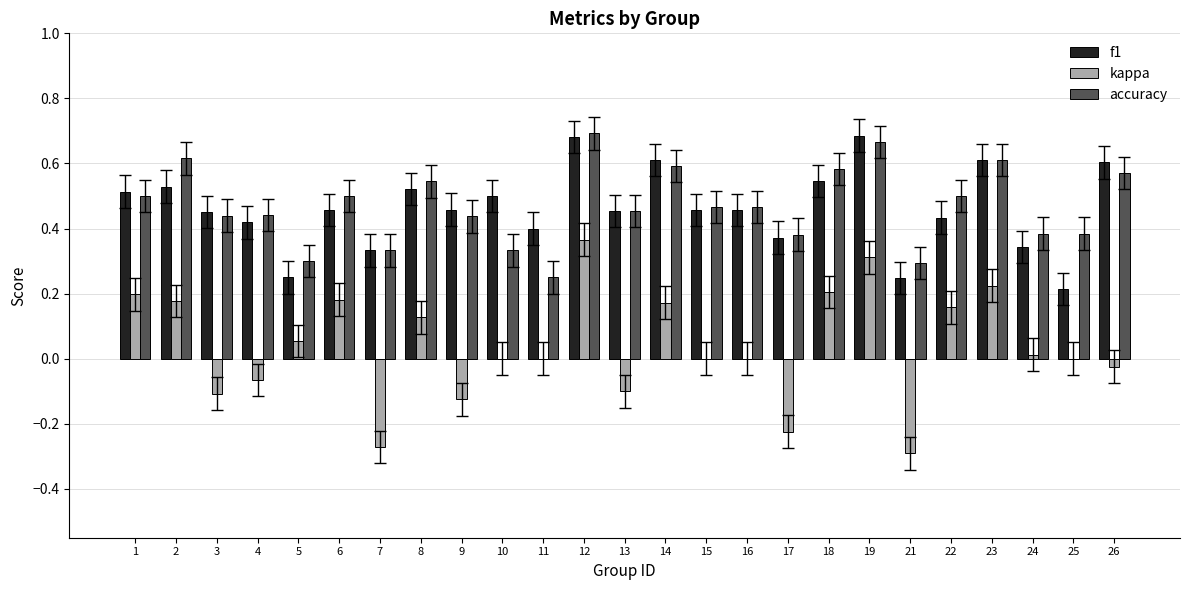

Is the value of accuracy at 23 greater than the value of f1 at 16?

Yes